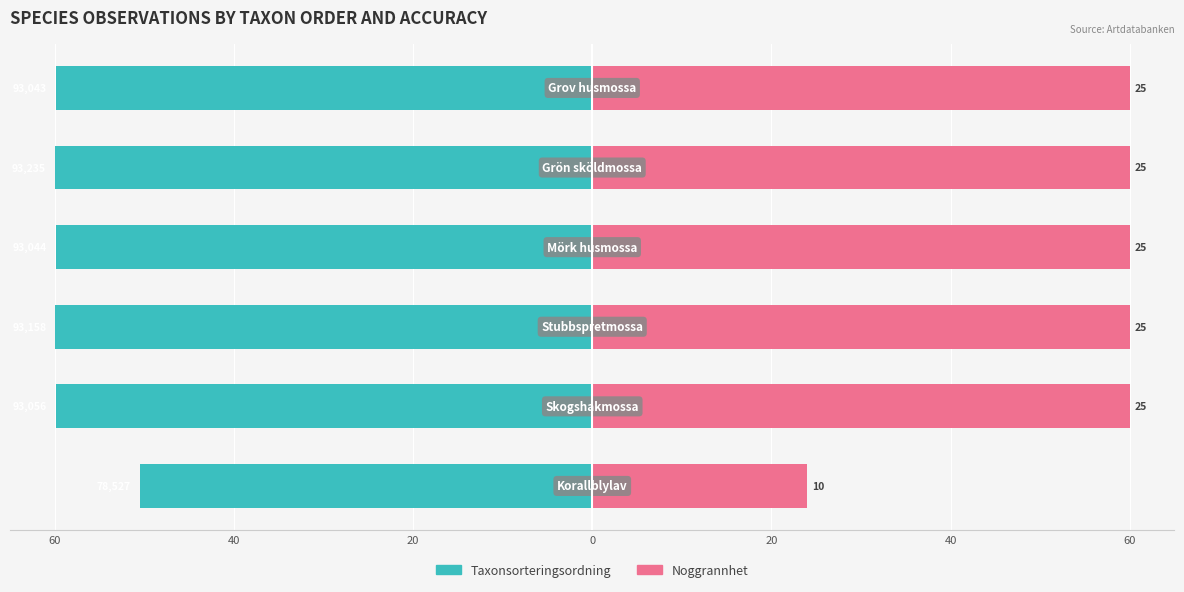

What is the minimum value for Taxonsorteringsordning?

-60.0